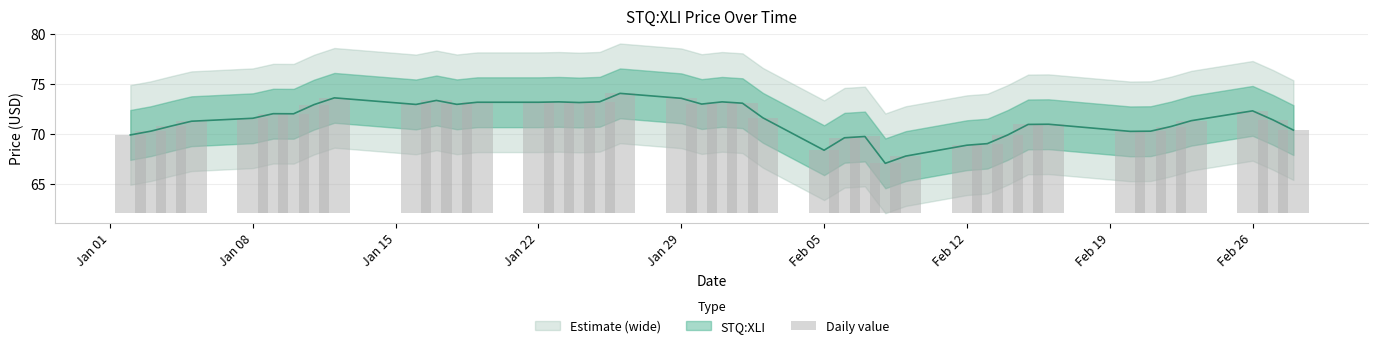

What is the difference between the maximum and second lowest values?

6.3